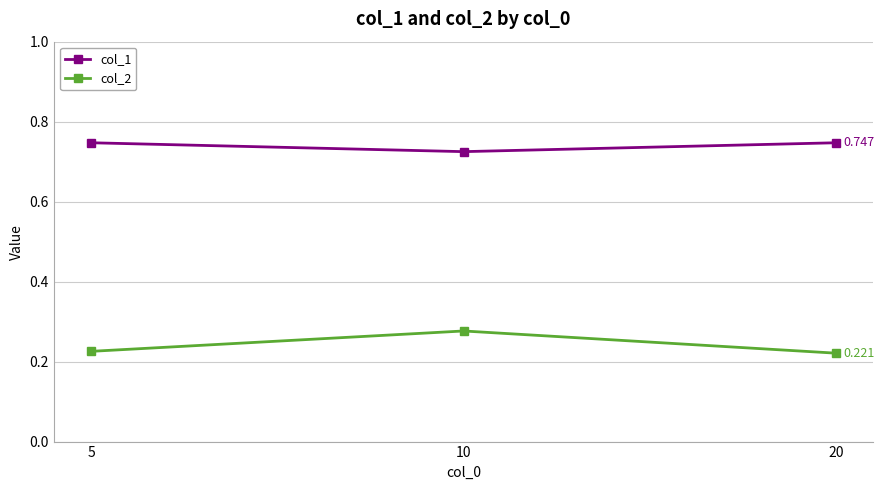

Rank the series by their maximum value, from highest to lowest.

col_1, col_2